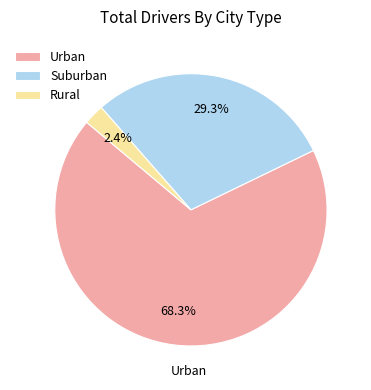

What is the total percentage of Urban and Suburban?

97.6%